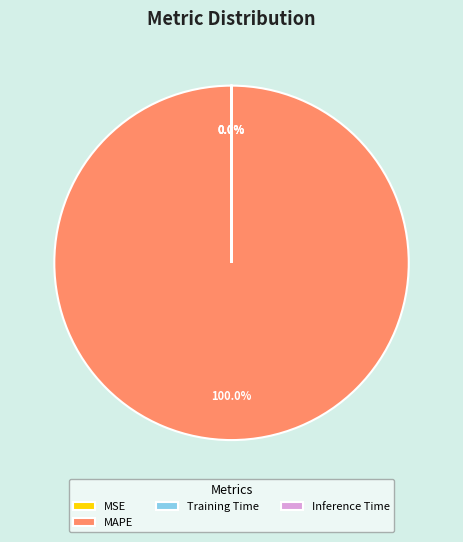

What is the largest slice in the pie chart?

MAPE